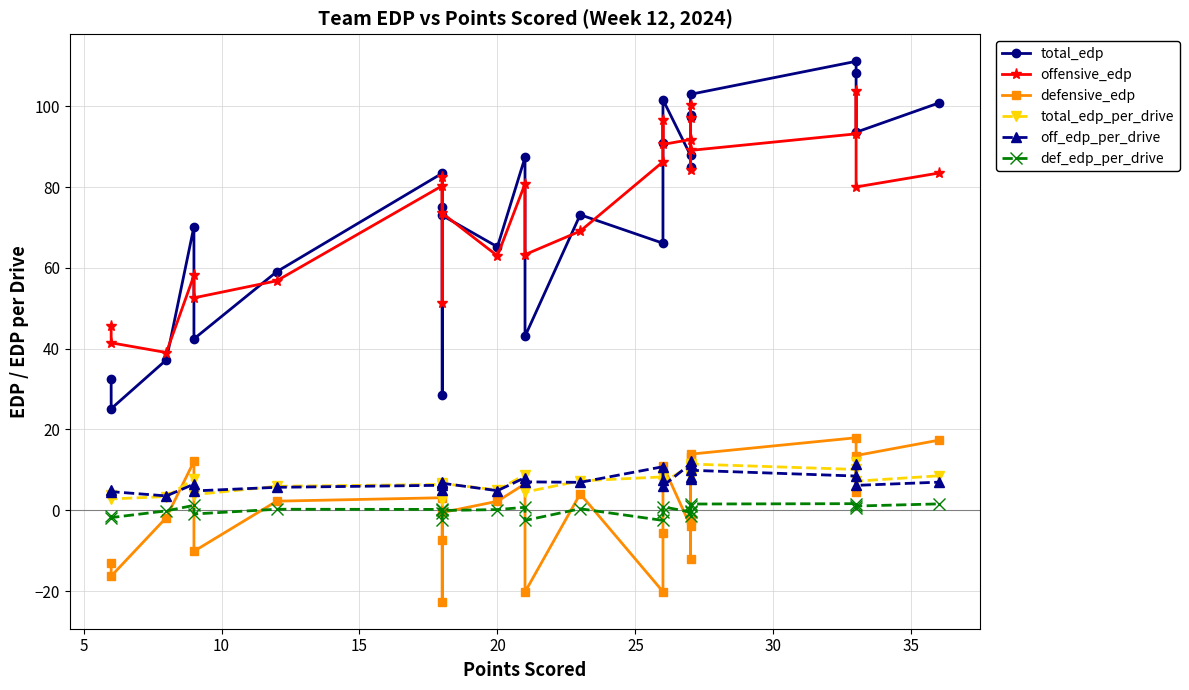

What is the total value across all series at 15?

155.8